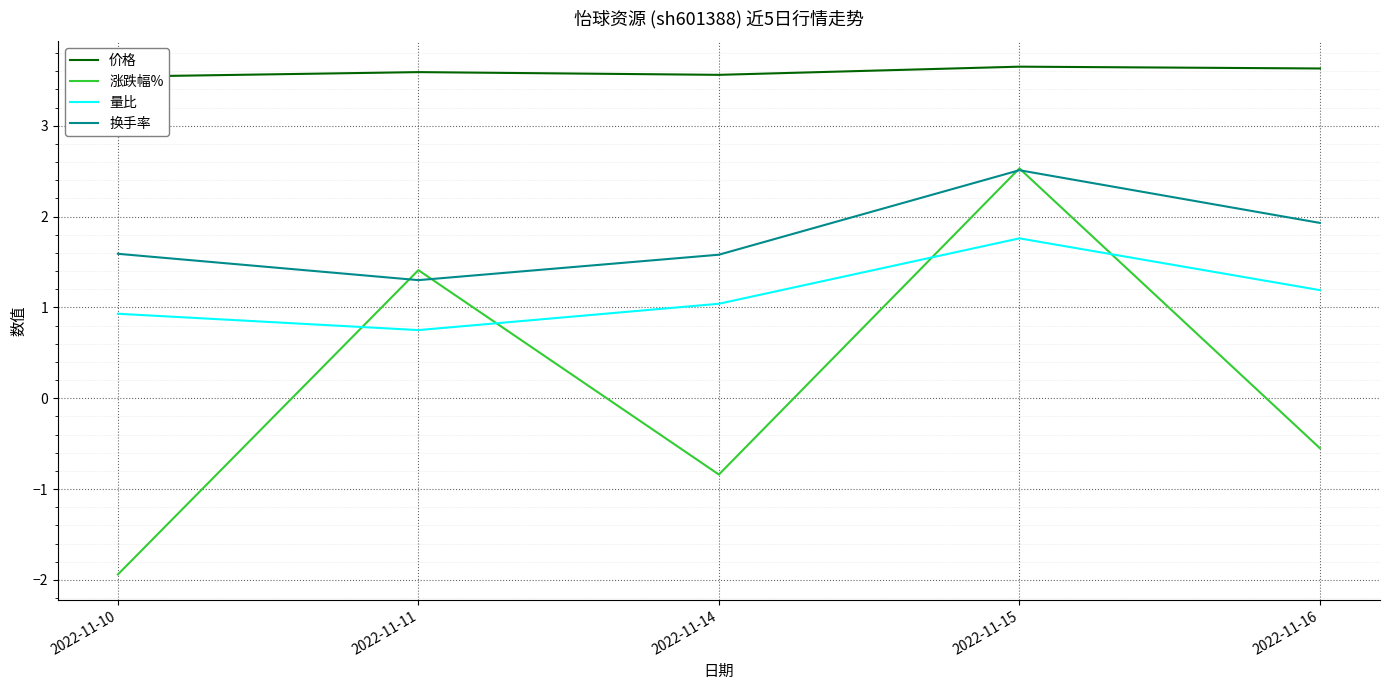

Rank the series at 2022-11-16 from lowest to highest value.

涨跌幅%, 量比, 换手率, 价格